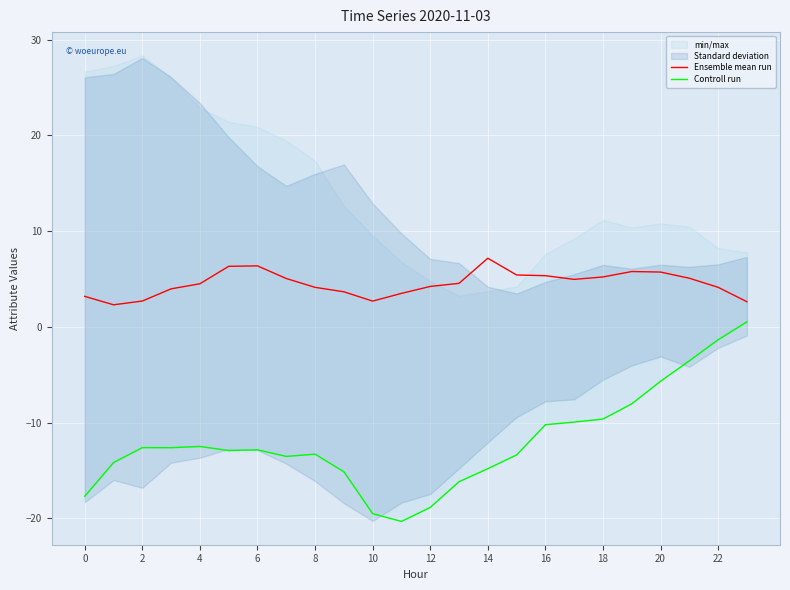

True or false: Controll run has more than 1 interior local peaks.

True